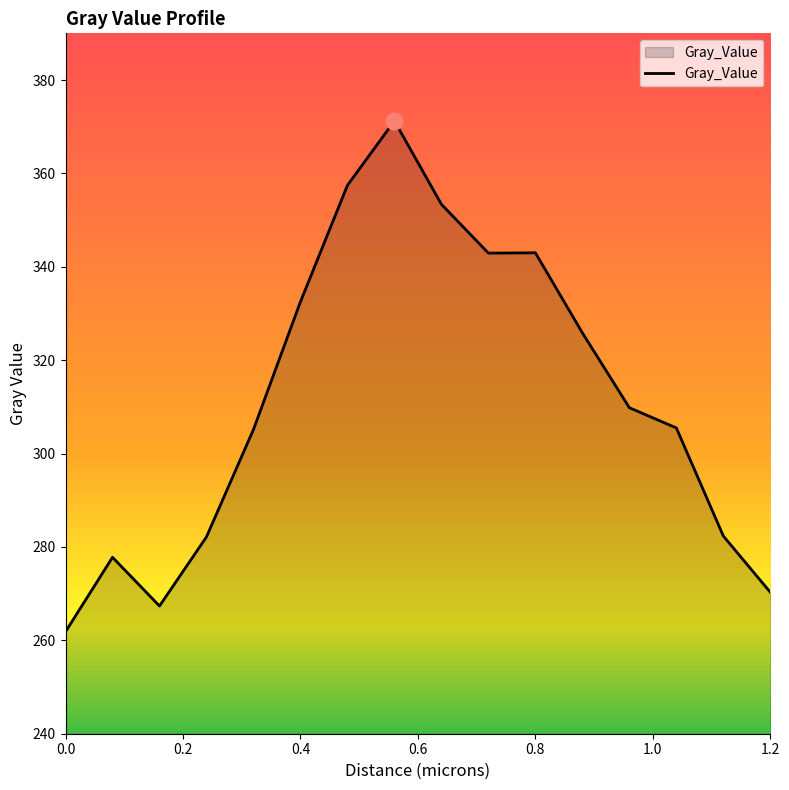

What is the smallest value displayed?

261.8